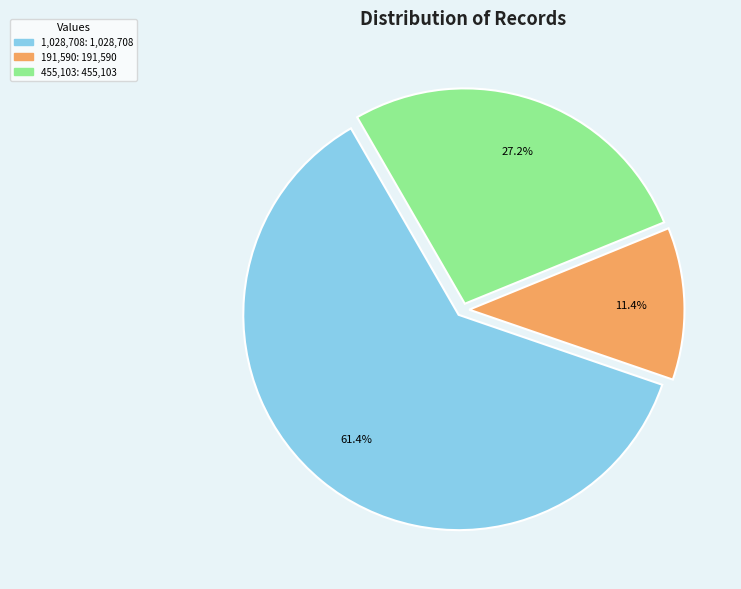

How many slices are in this pie chart?

3